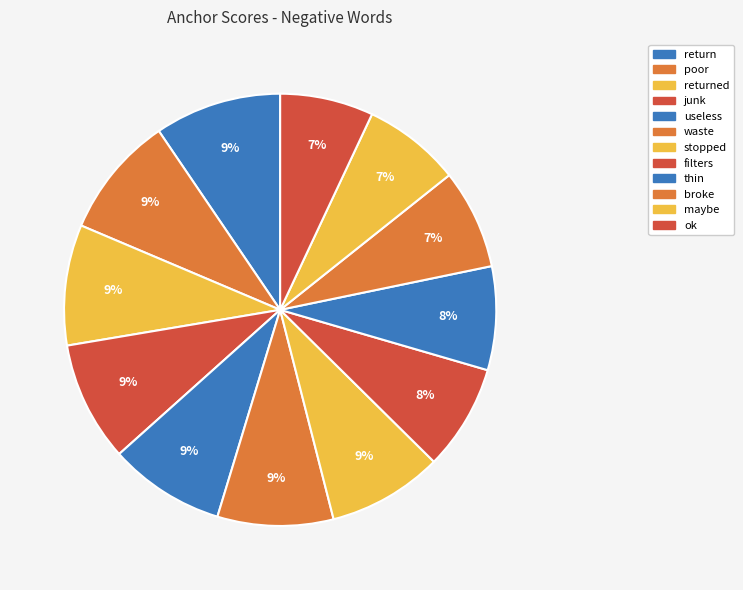

Does useless account for over 50% of the chart?

No